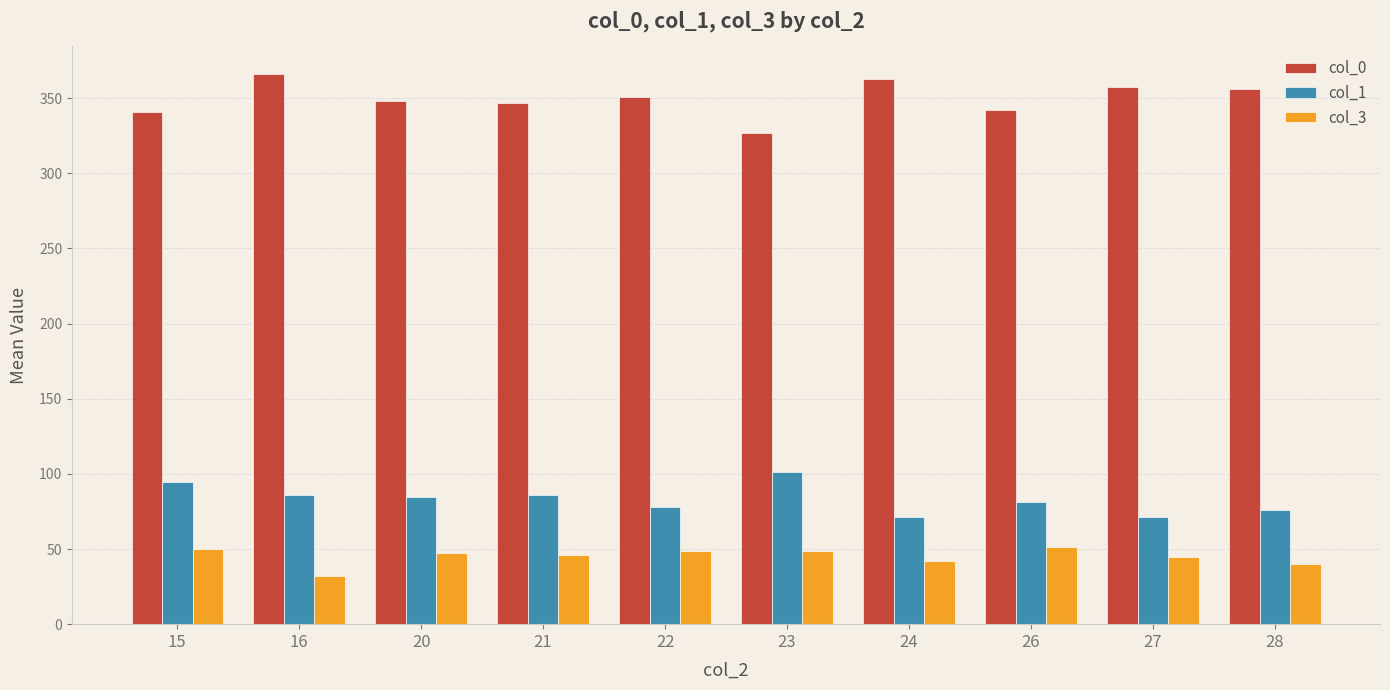

How many distinct data groups are displayed?

3